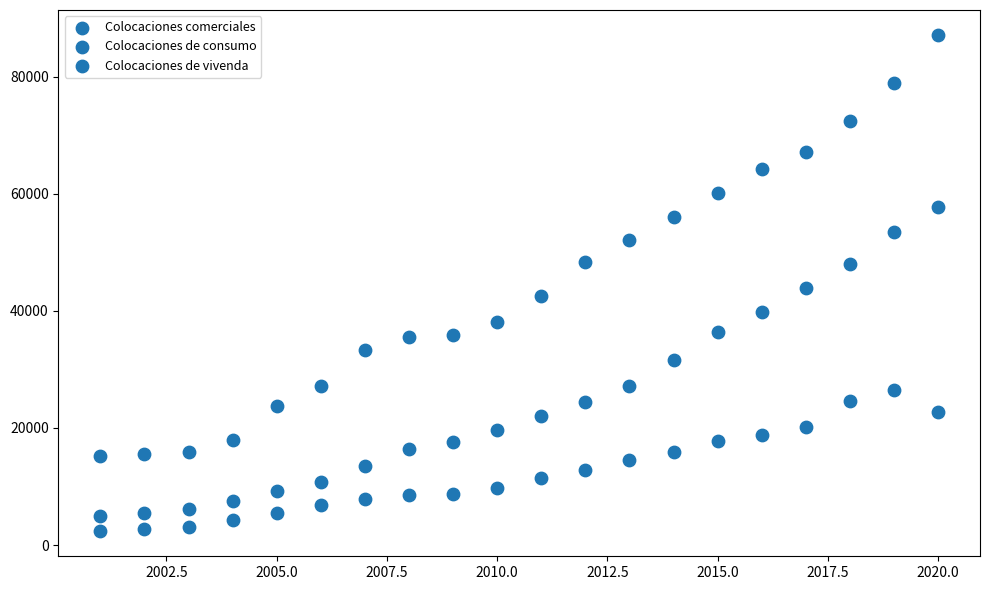

How many data points are displayed?

60